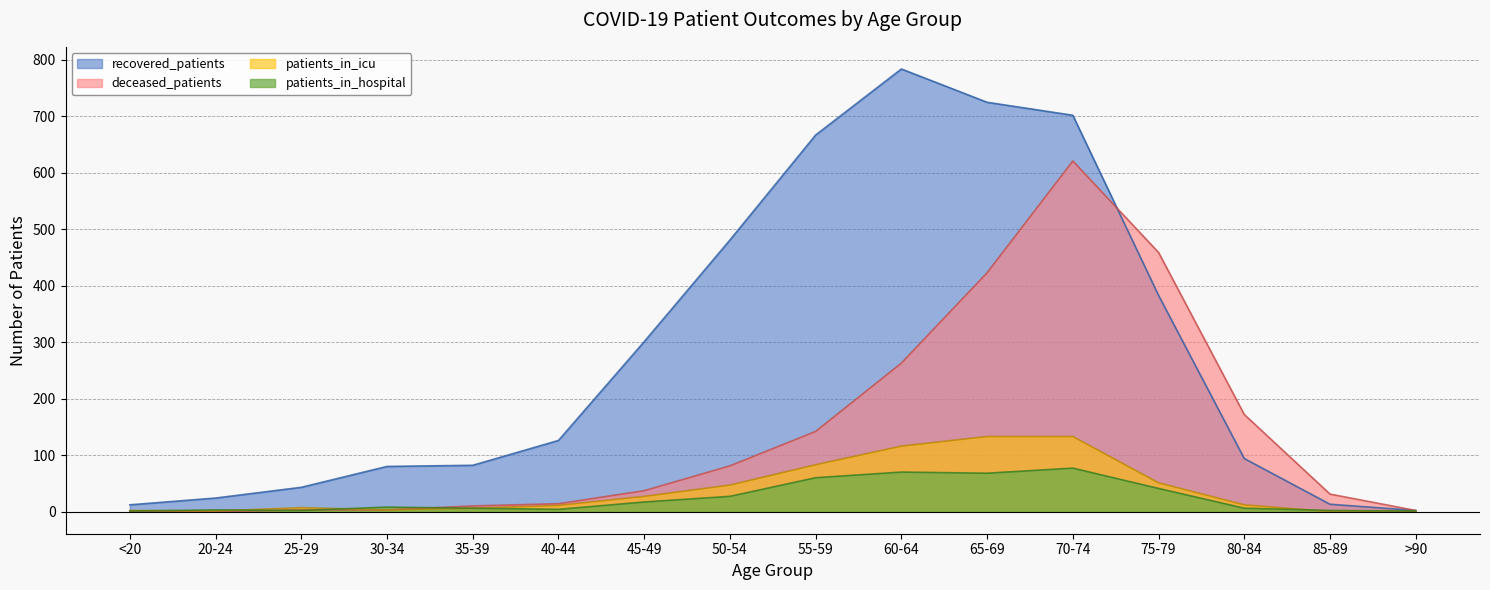

At how many categories does at least one series exceed 641?

4